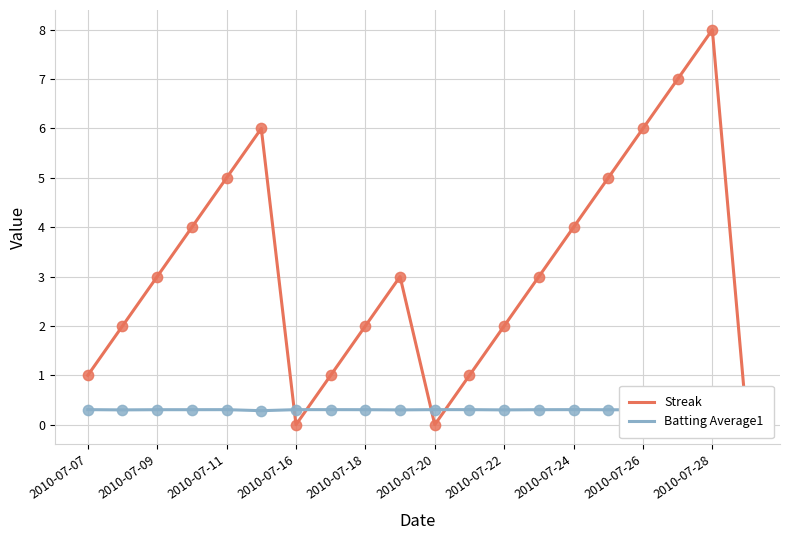

Which series contains the highest Y value?

Streak